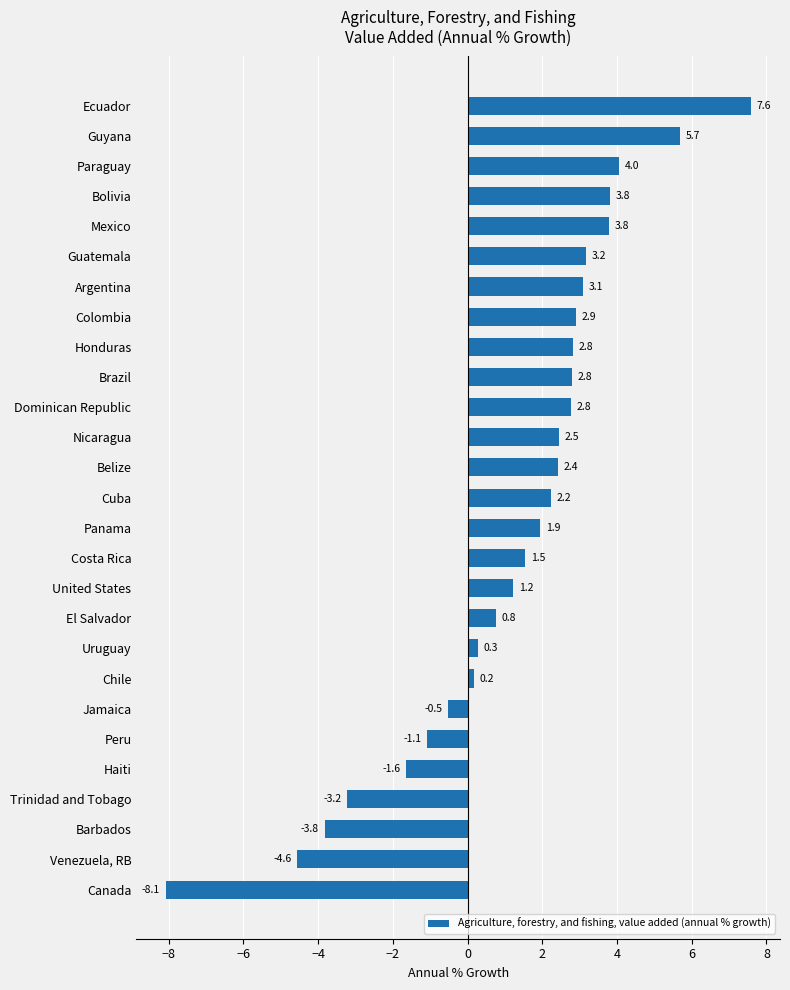

At which label is the value closest to 0?

Chile